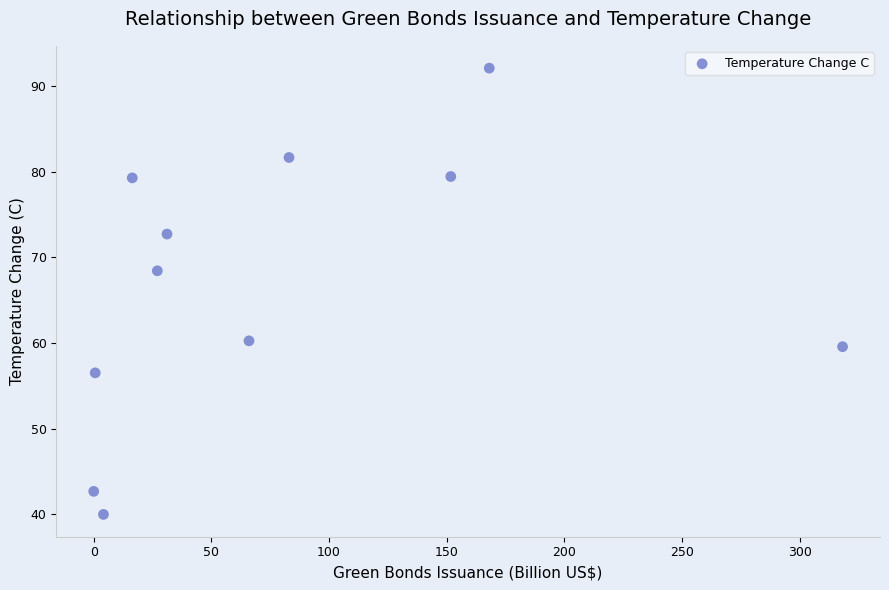

What is the range of X values (max minus min)?

318.1